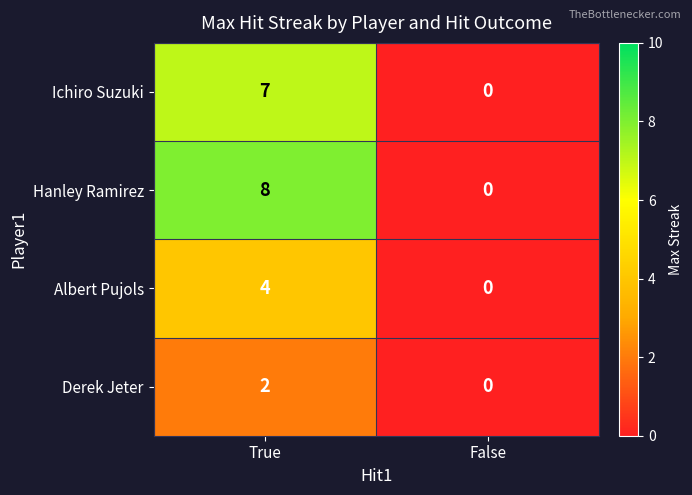

Which series has the widest spread of values?

Hanley Ramirez